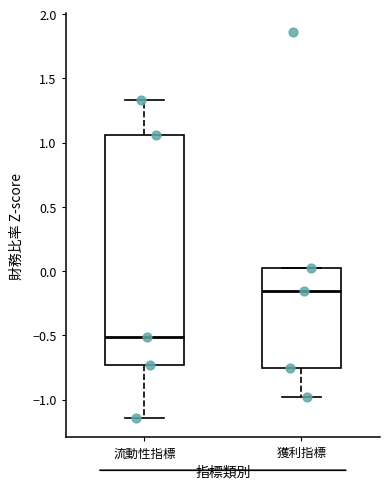

Where is the lower edge of the box for 獲利指標 on the y-axis? The values are not printed on the chart, so give them approximately, as read against the axis.

-0.75